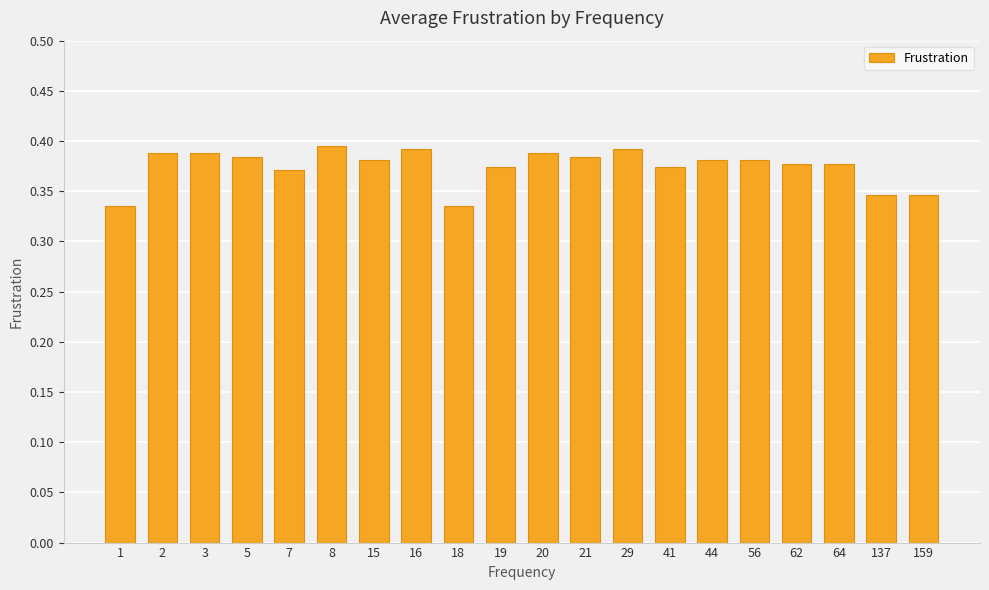

Count the values in the range 0 to 1.

20